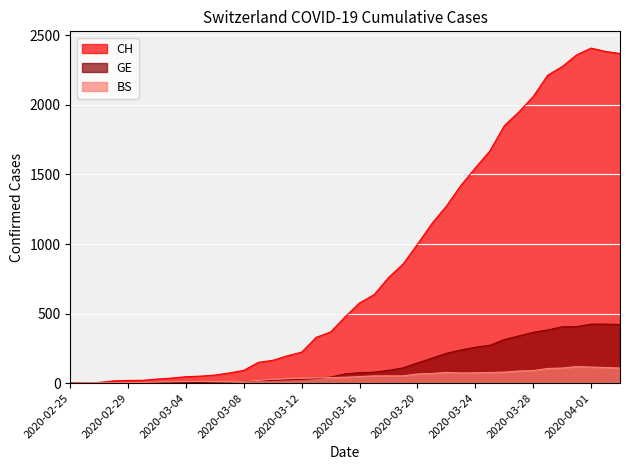

What is the sum of the BS values at 2020-03-23 and 2020-03-31?

192